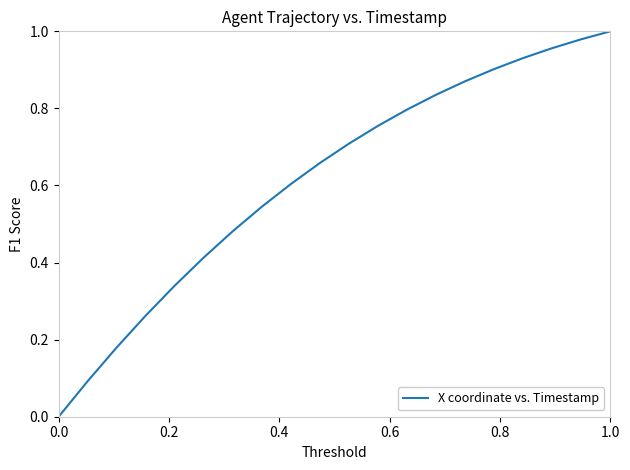

What is the difference between the maximum and minimum values?

1.0